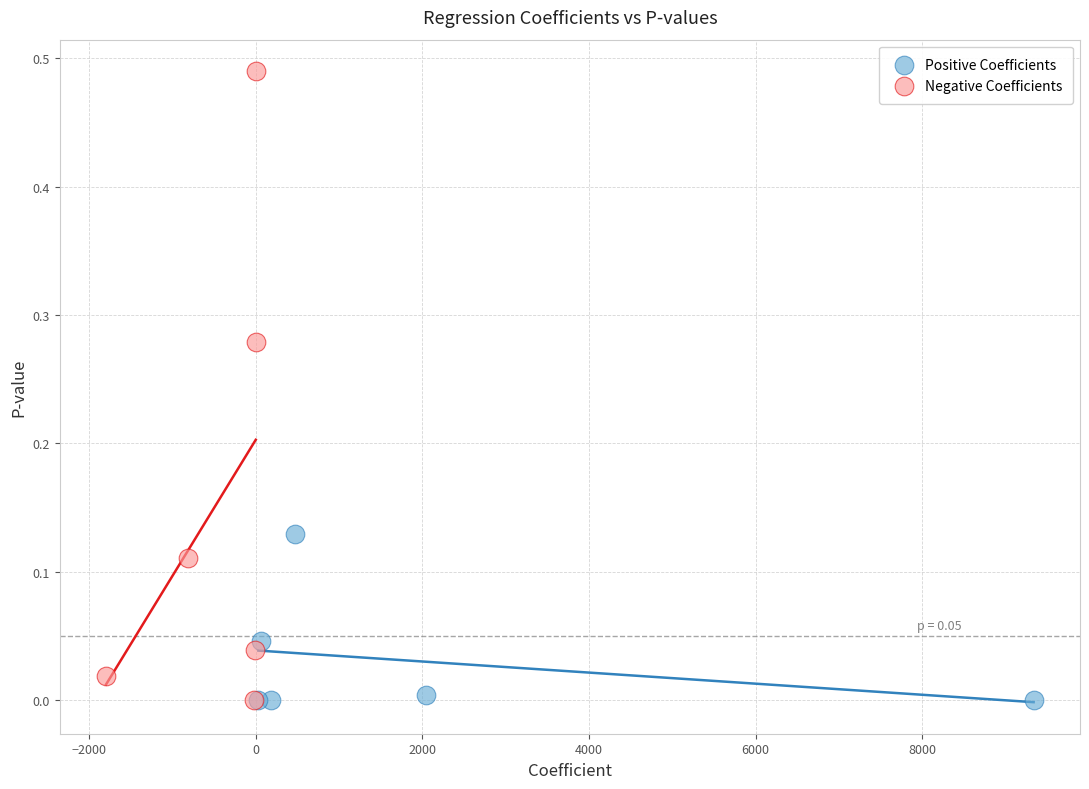

What are all the series names shown in the legend?

Positive Coefficients, Negative Coefficients